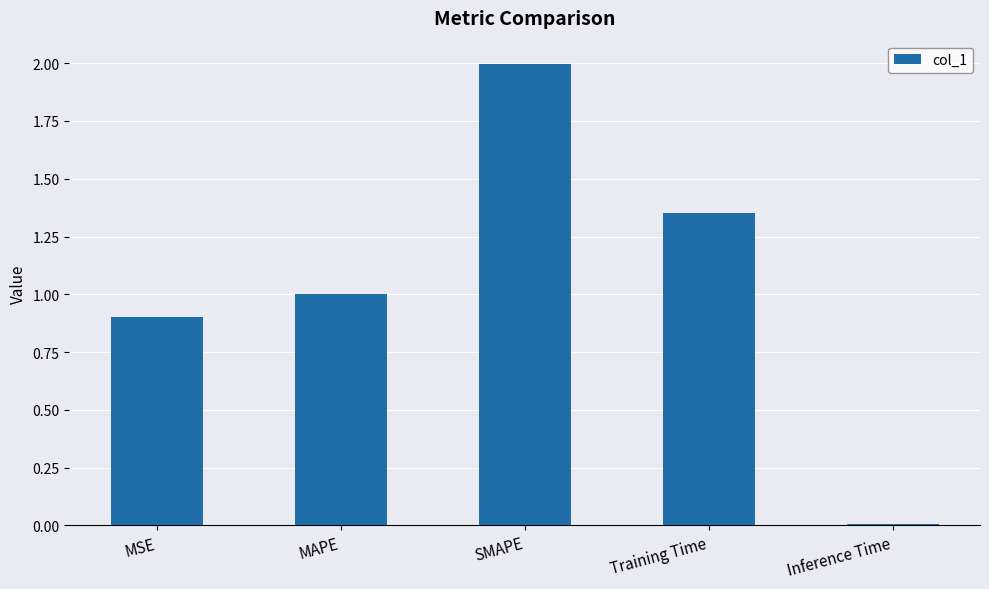

How many data points does each series have?

5